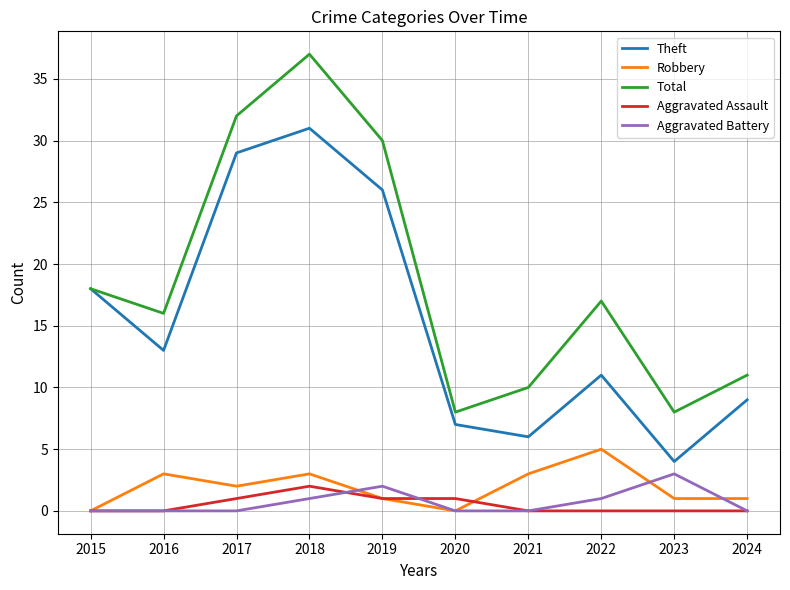

Reading right to left, list all the values displayed in this chart.

Theft: 9	4	11	6	7	26	31	29	13	18
Robbery: 1	1	5	3	0	1	3	2	3	0
Total: 11	8	17	10	8	30	37	32	16	18
Aggravated Assault: 0	0	0	0	1	1	2	1	0	0
Aggravated Battery: 0	3	1	0	0	2	1	0	0	0